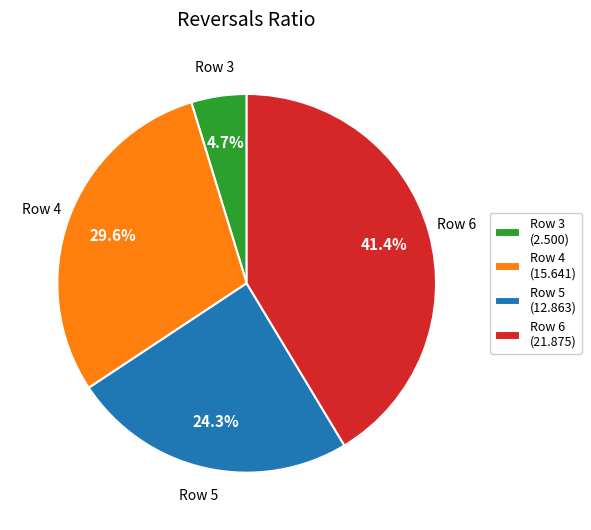

Which slice is the smallest?

Row 3 (2.500)